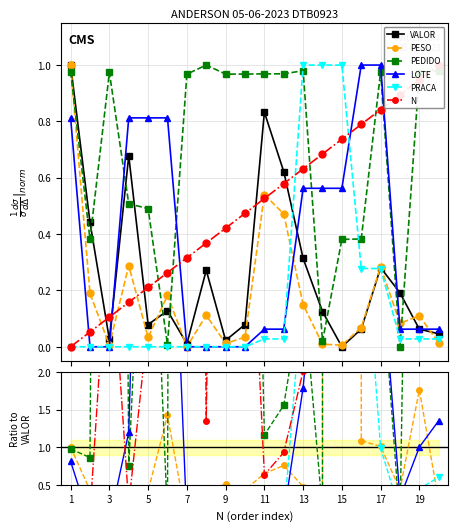

Which series has the largest range (max minus min)?

PRACA